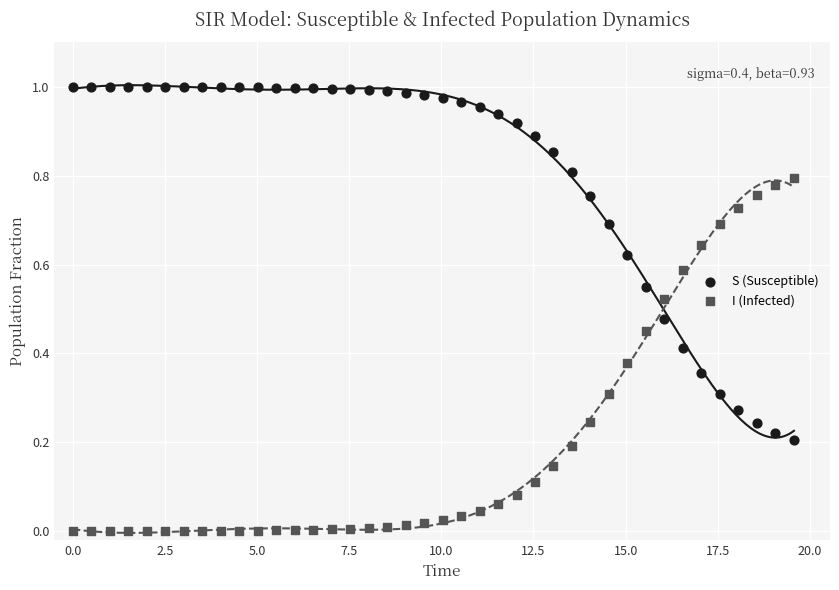

Which series contains the highest Y value?

S (Susceptible)